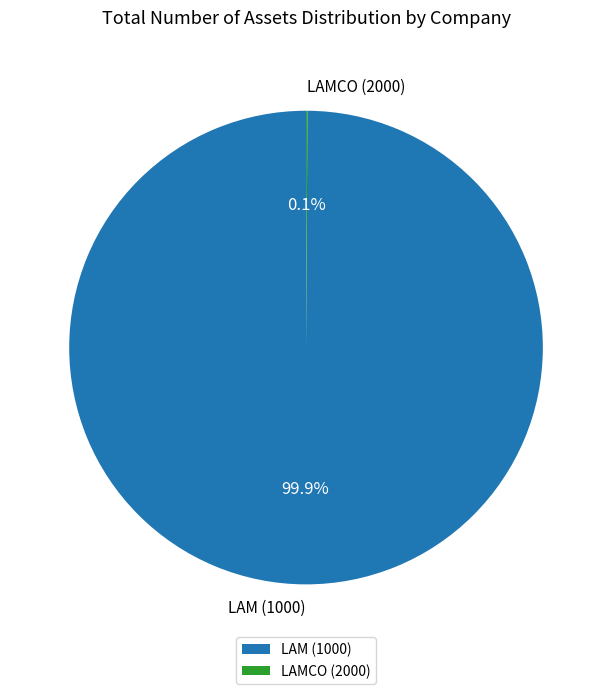

Which slice is the largest?

LAM (1000)